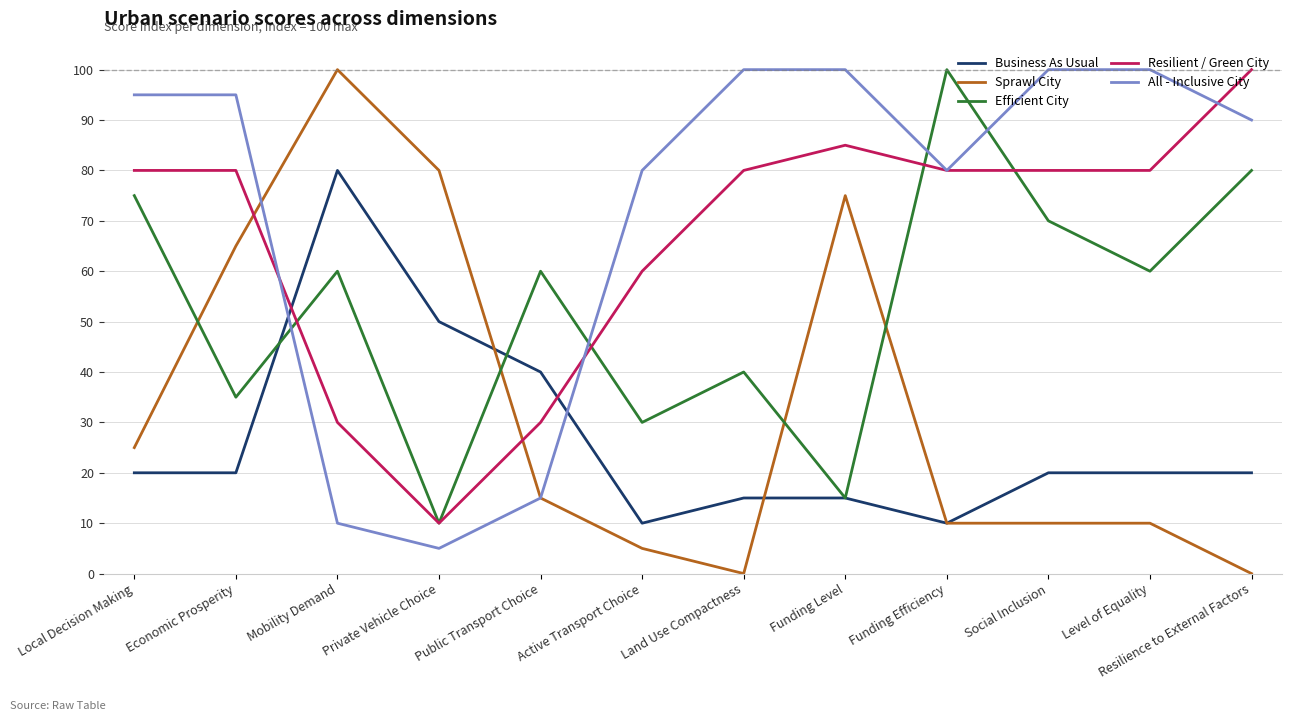

What is the total value across all series at Funding Level?

290